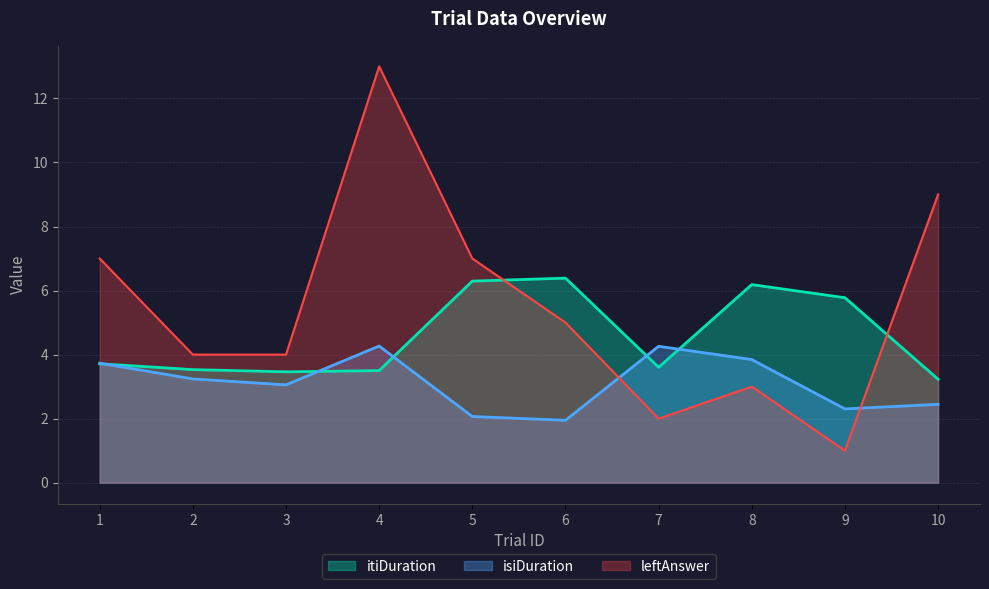

What is the spread (max minus min) of values at 6?

4.4